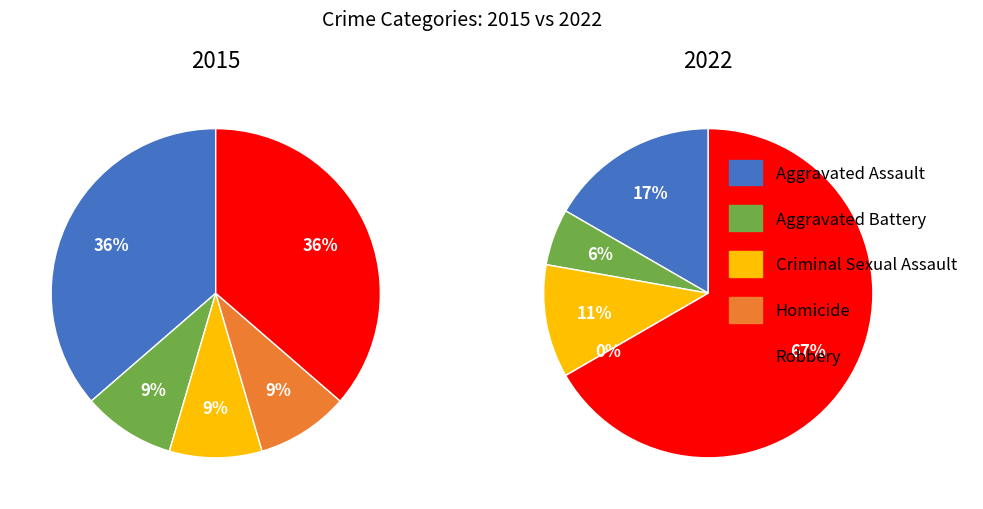

Does any single category account for the majority?

No